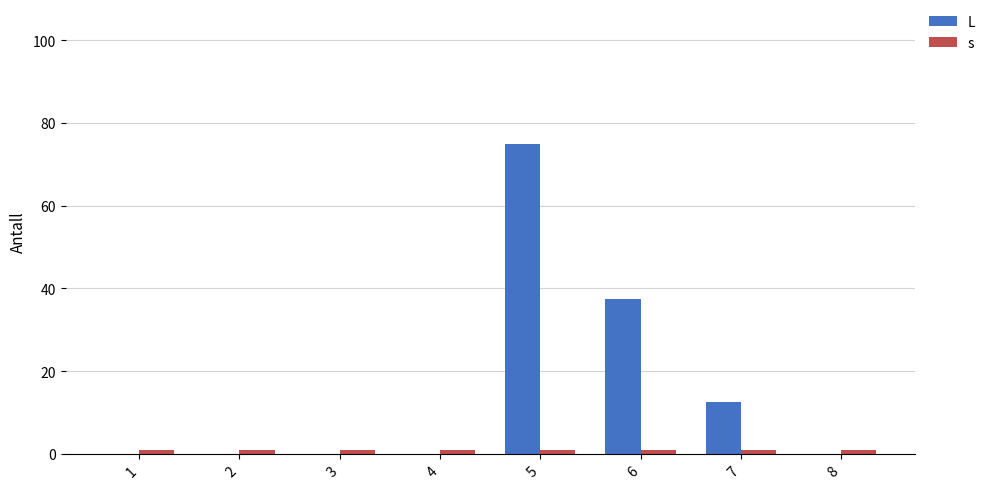

Reading left to right, transcribe all the data shown in this chart.

L: 0.0	0.0	0.0	0.0	75.0	37.5	12.5	0.0
s: 1.0	1.0	1.0	1.0	1.0	1.0	1.0	1.0